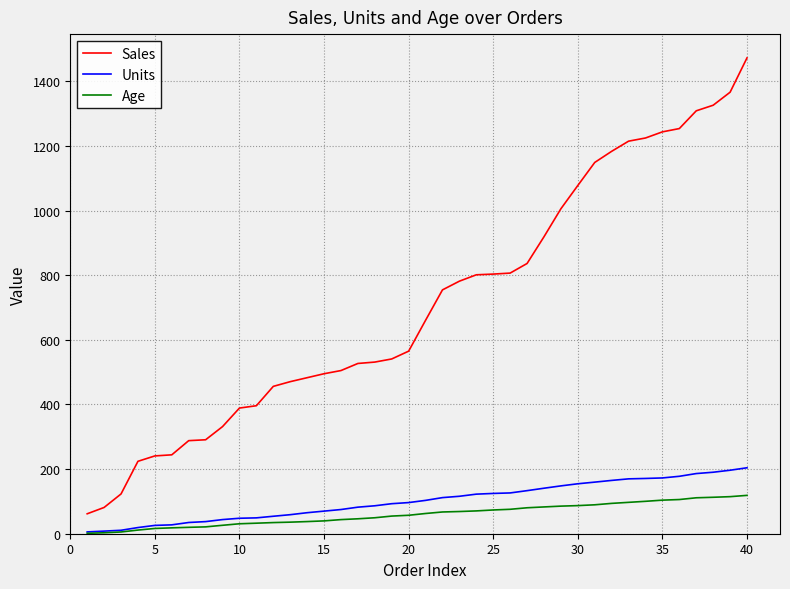

Which series has the largest range (max minus min)?

Sales